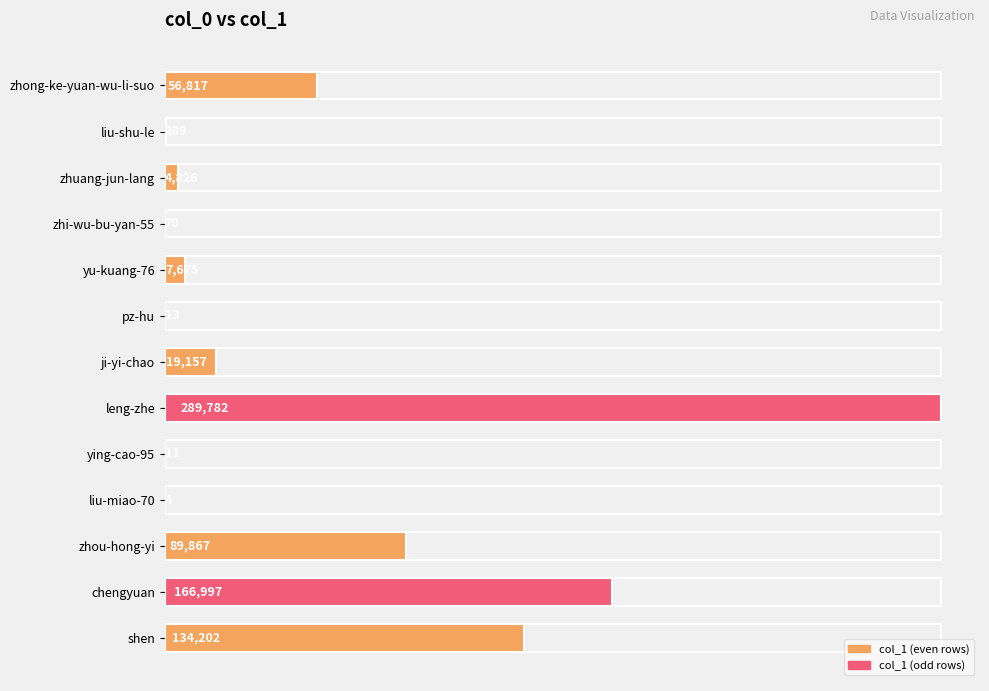

The value at pz-hu is 13. True or false?

True